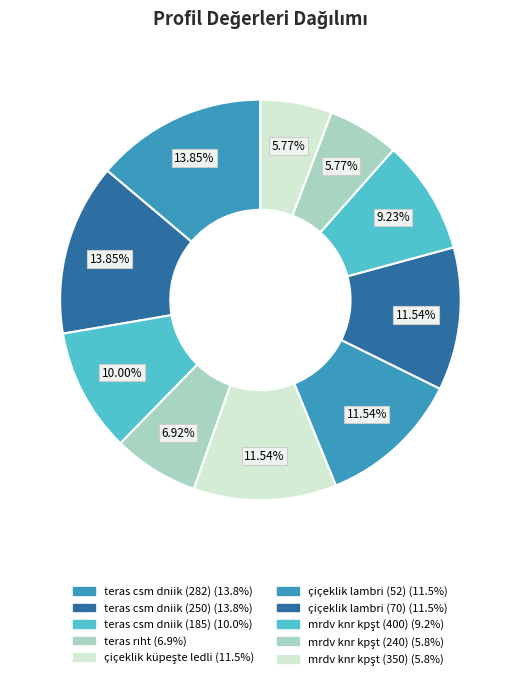

To the nearest percent, what is the difference between the largest and smallest slice percentages?

8%